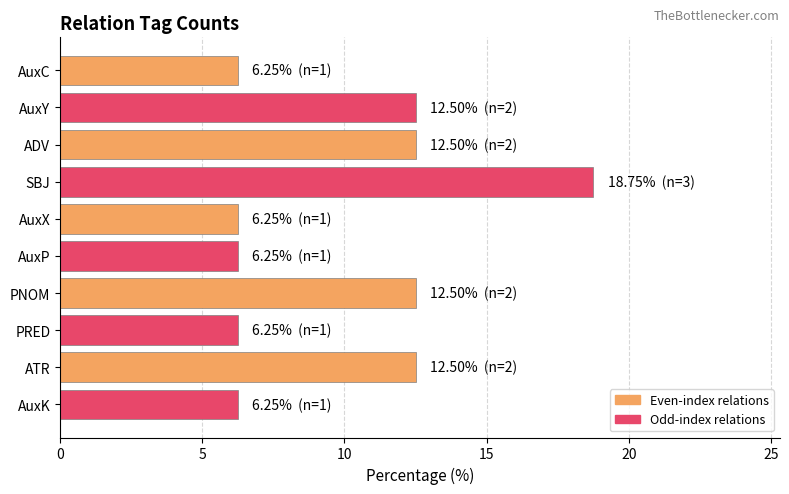

Are the bars horizontal?

Yes